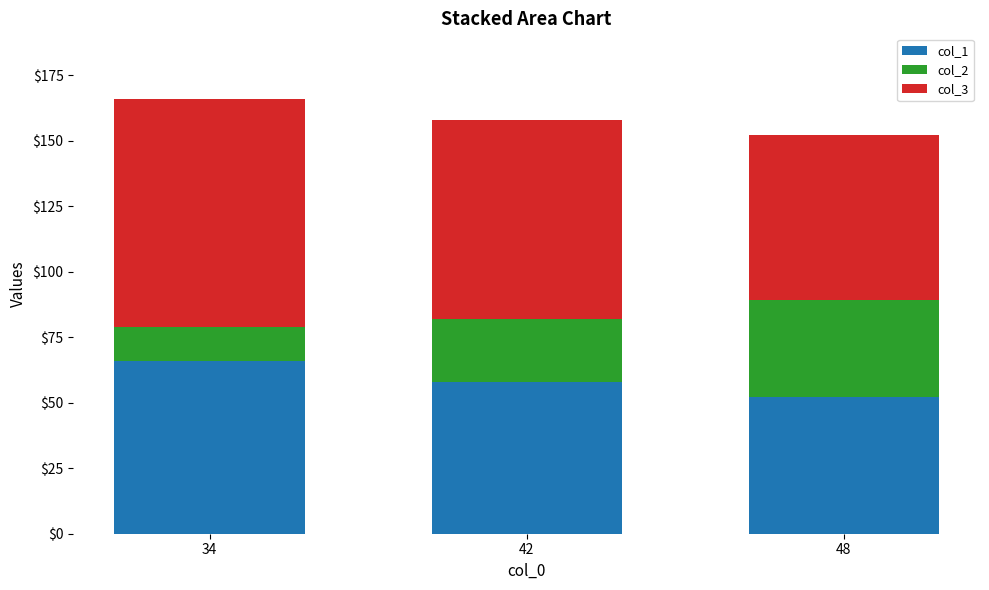

How many categories are shown in the chart?

3